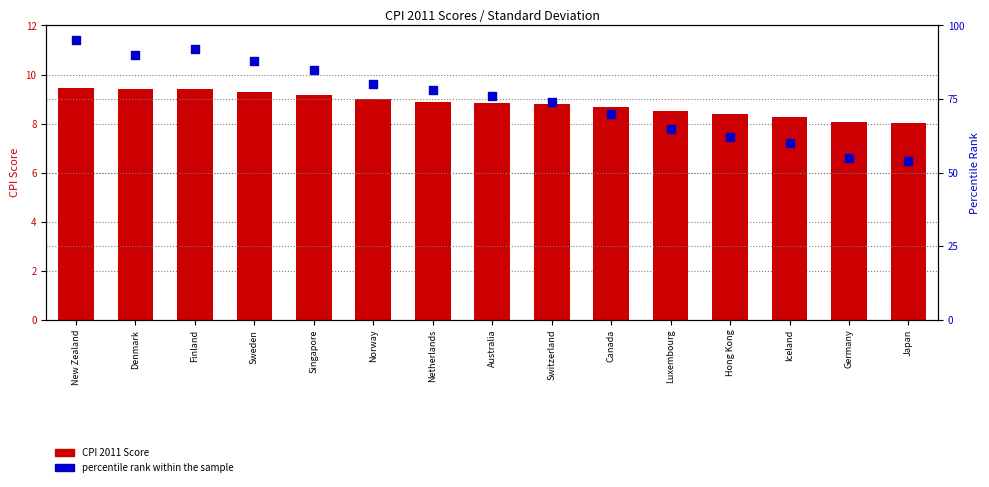

Which series has the largest total across all categories?

percentile rank within the sample